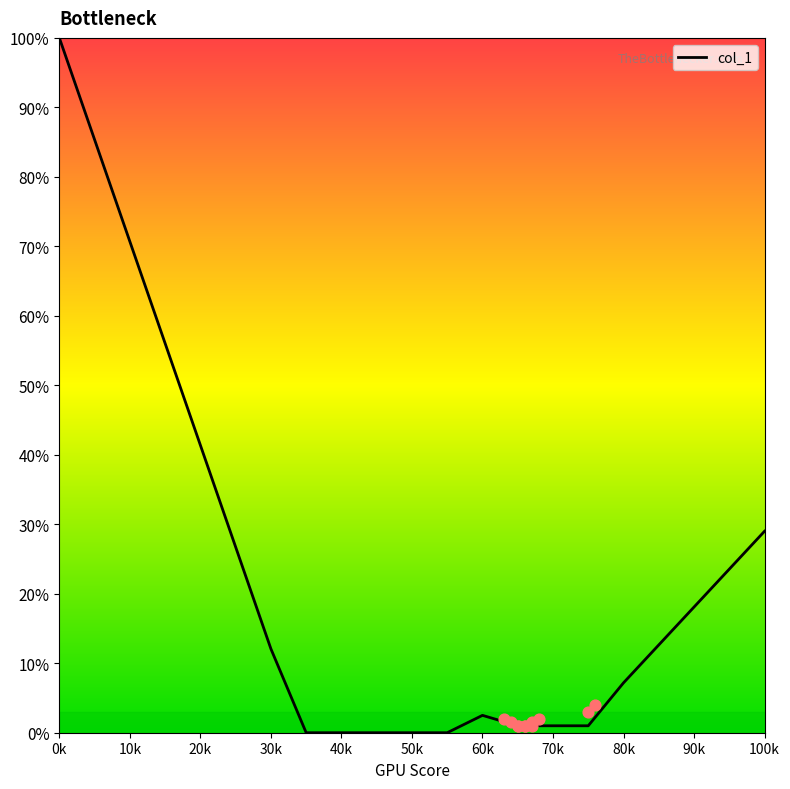

The col_1 series shows 0.0 at 50k. True or false?

True